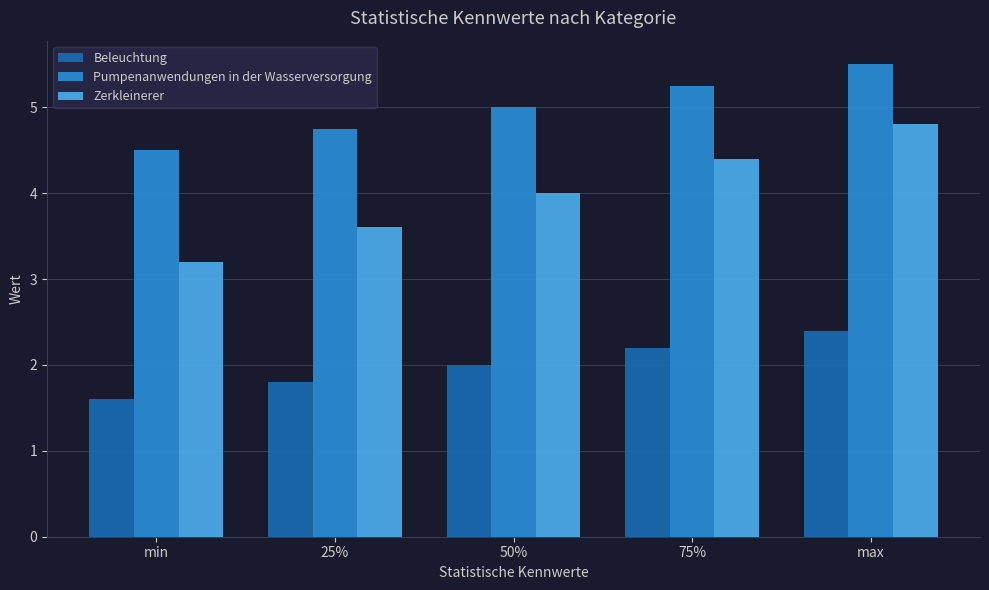

What is the value of the Zerkleinerer bar at the 5th from the left?

4.8